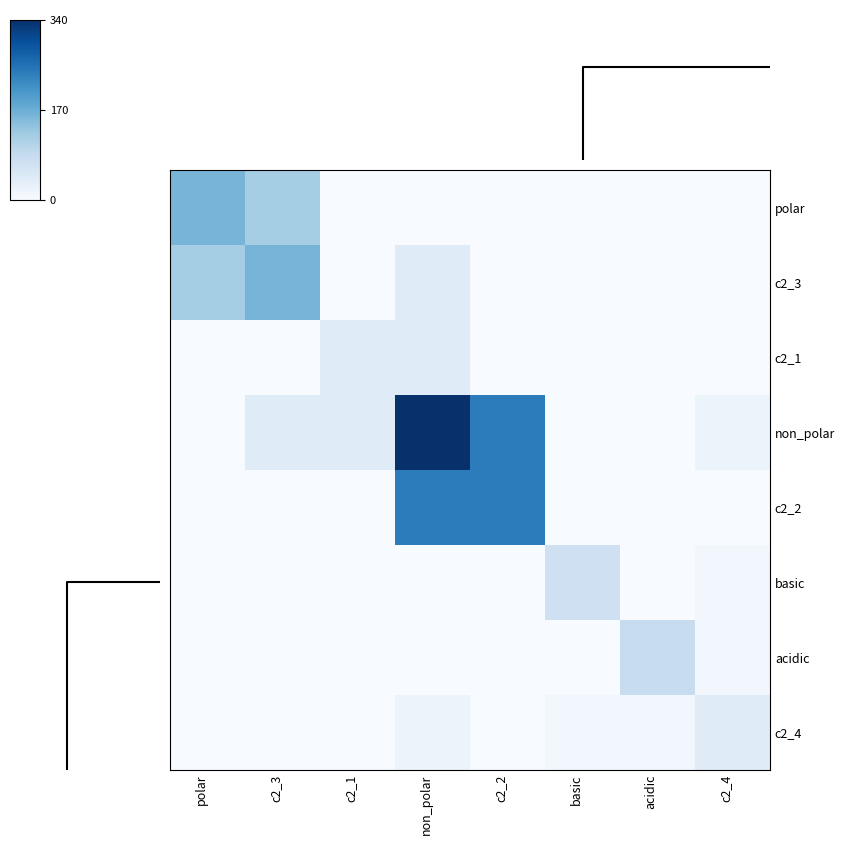

What is the difference between the highest and lowest values at polar?

160